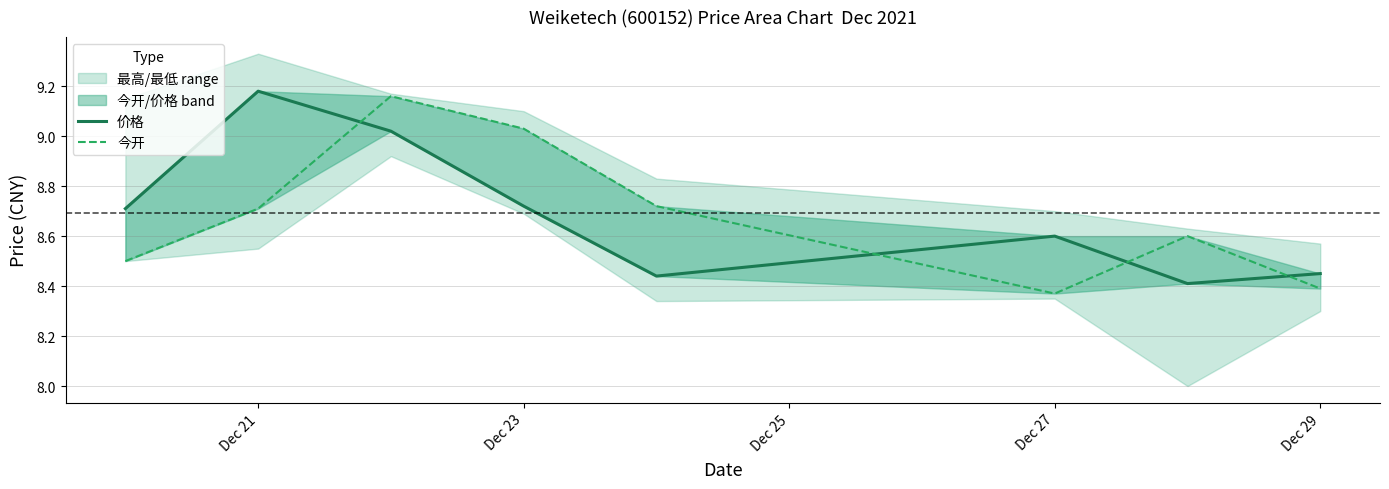

What is the spread (max minus min) of values at Dec 27?

0.2